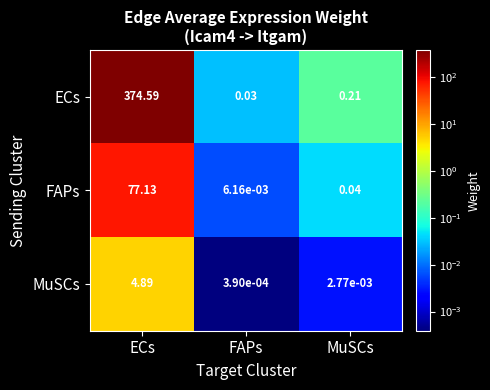

Where is MuSCs nearest to the value 2?

MuSCs